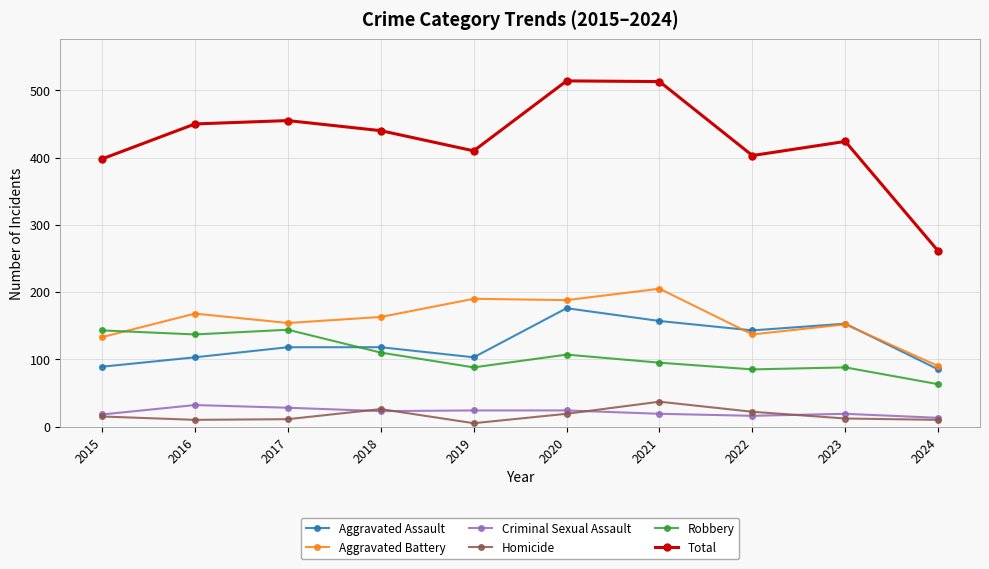

What is the sum of all Aggravated Assault values?

1245